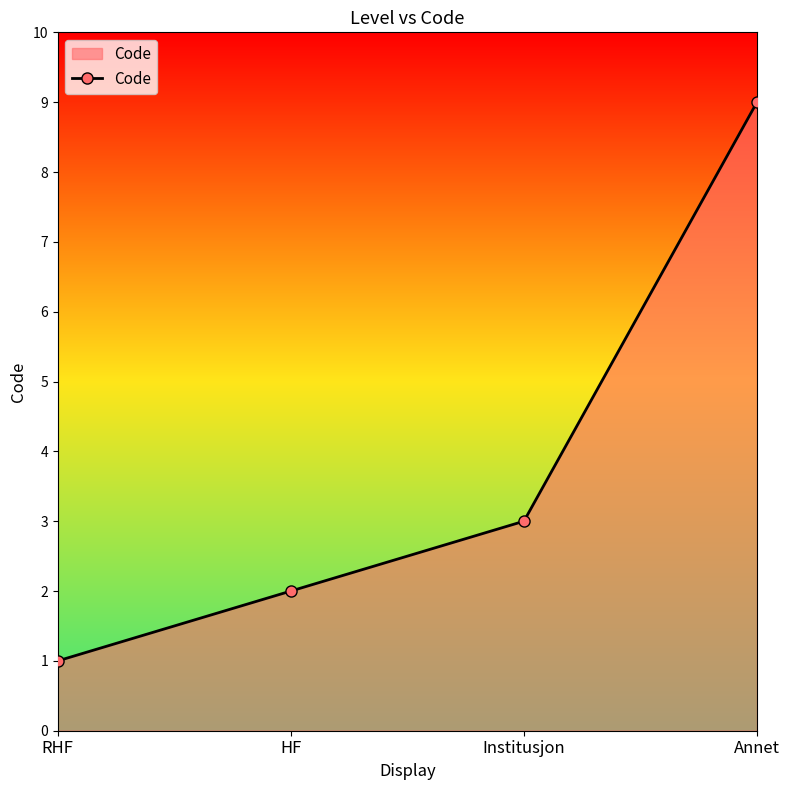

What is the sum of all values?

15